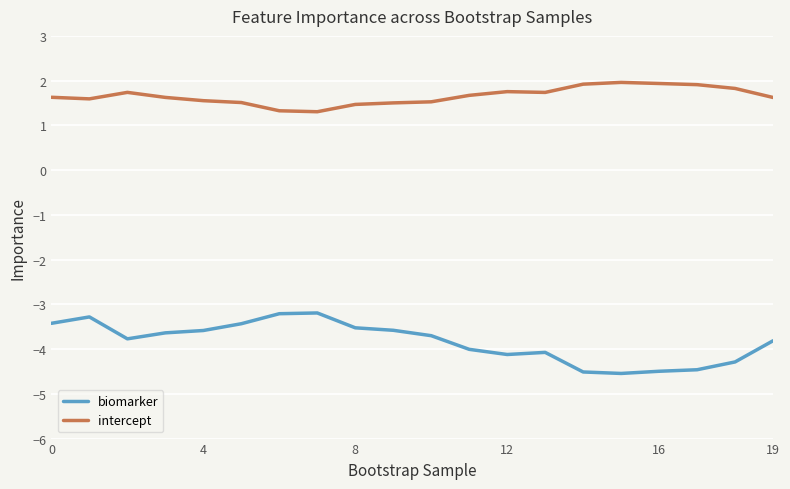

Which series has the largest range (max minus min)?

biomarker